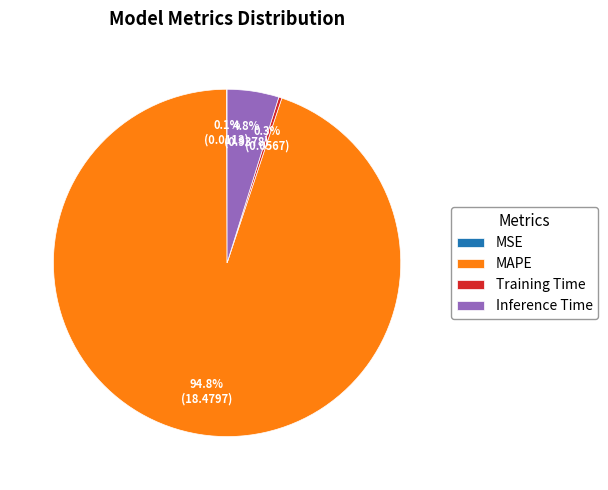

Which category has the biggest portion of the pie?

MAPE